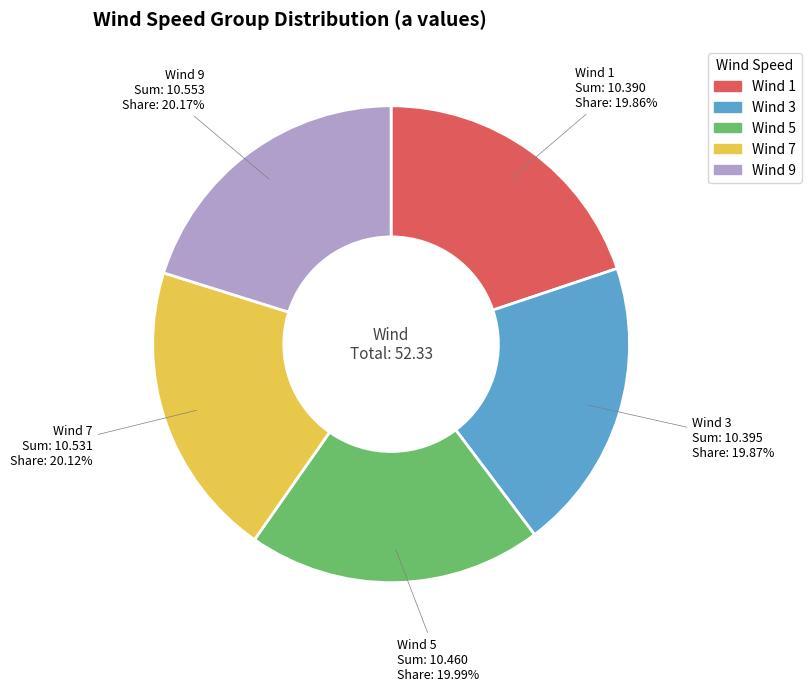

To the nearest percent, what portion does Wind 5 represent?

20%